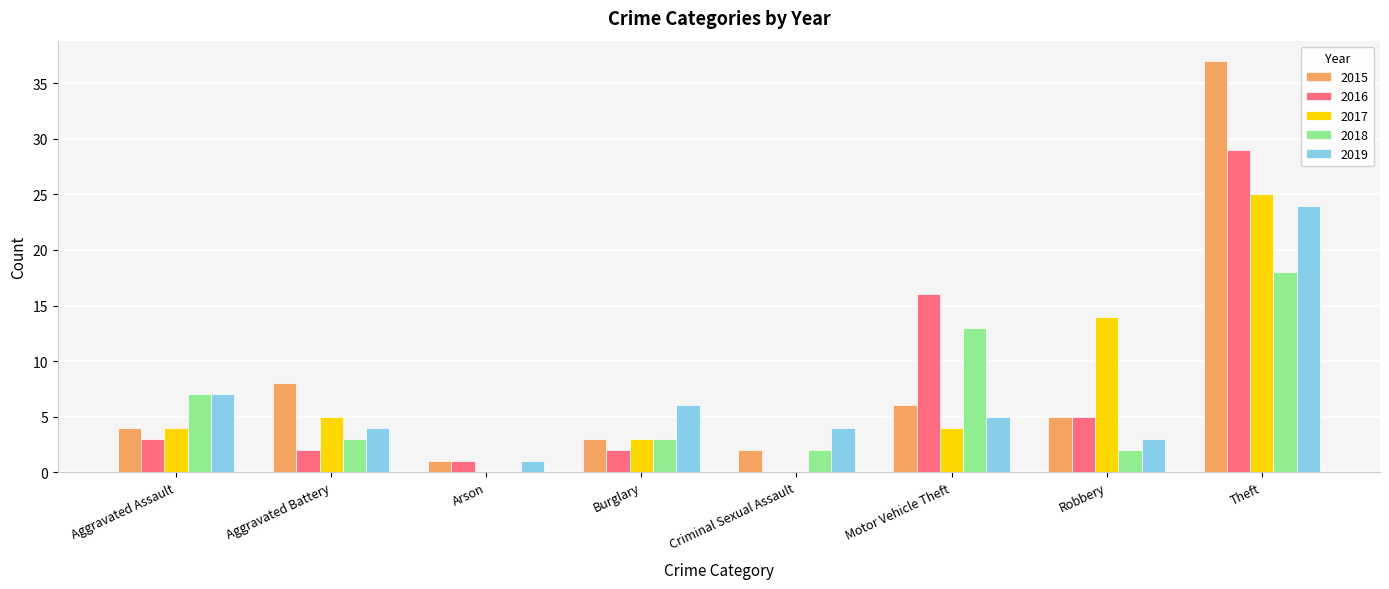

Is the value of 2016 at Motor Vehicle Theft greater than the value of 2018 at Burglary?

Yes